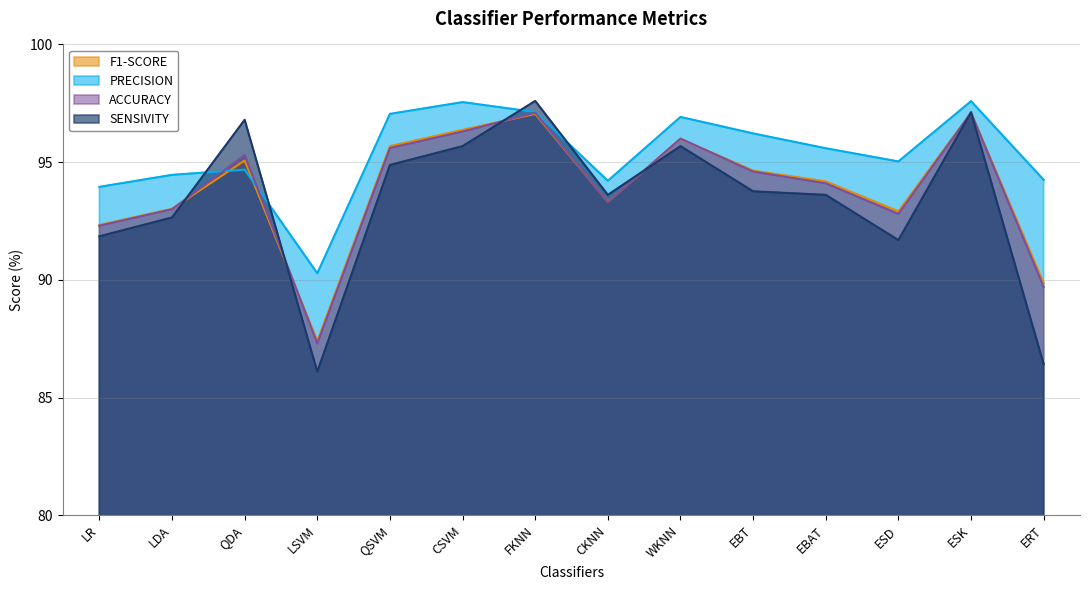

Is it true that PRECISION equals 95.6 at EBAT?

True